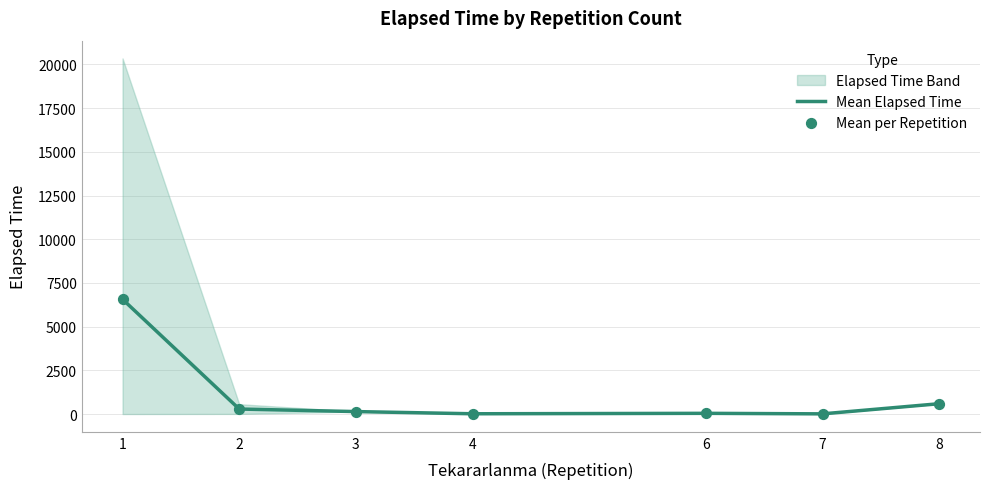

What is the highest value of the Mean Elapsed Time series?

6565.7